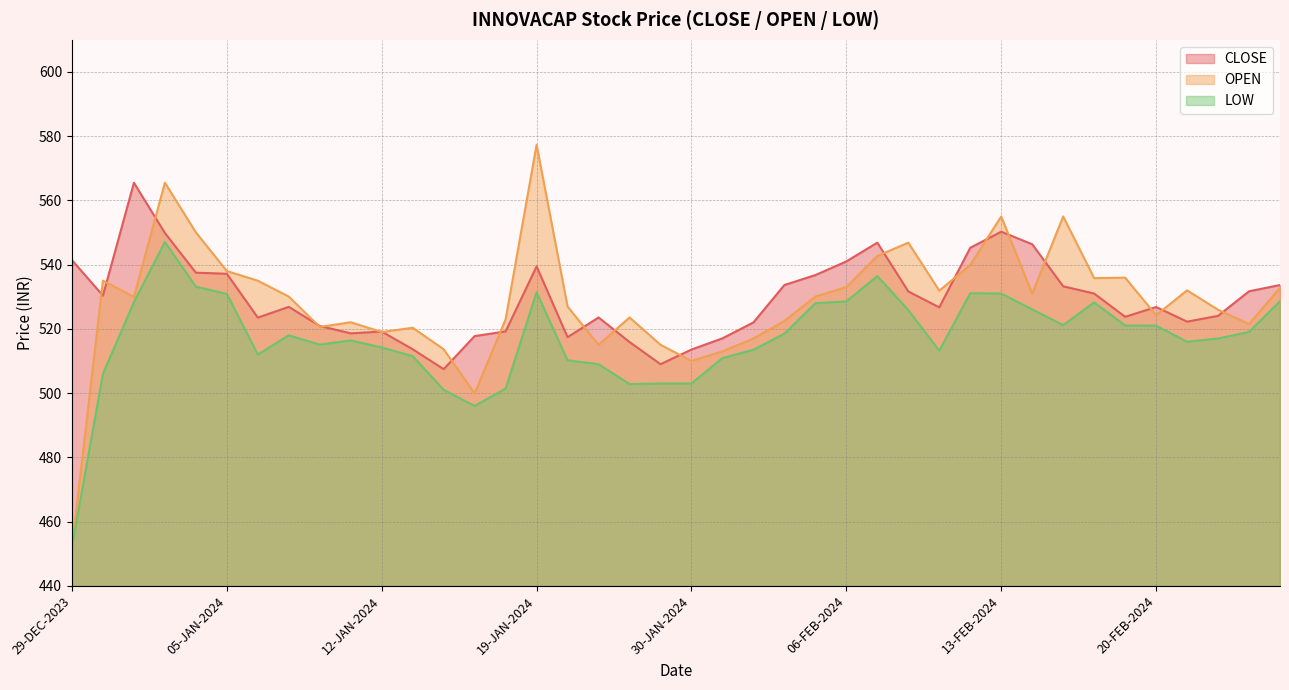

At how many categories does at least one series exceed 476?

40